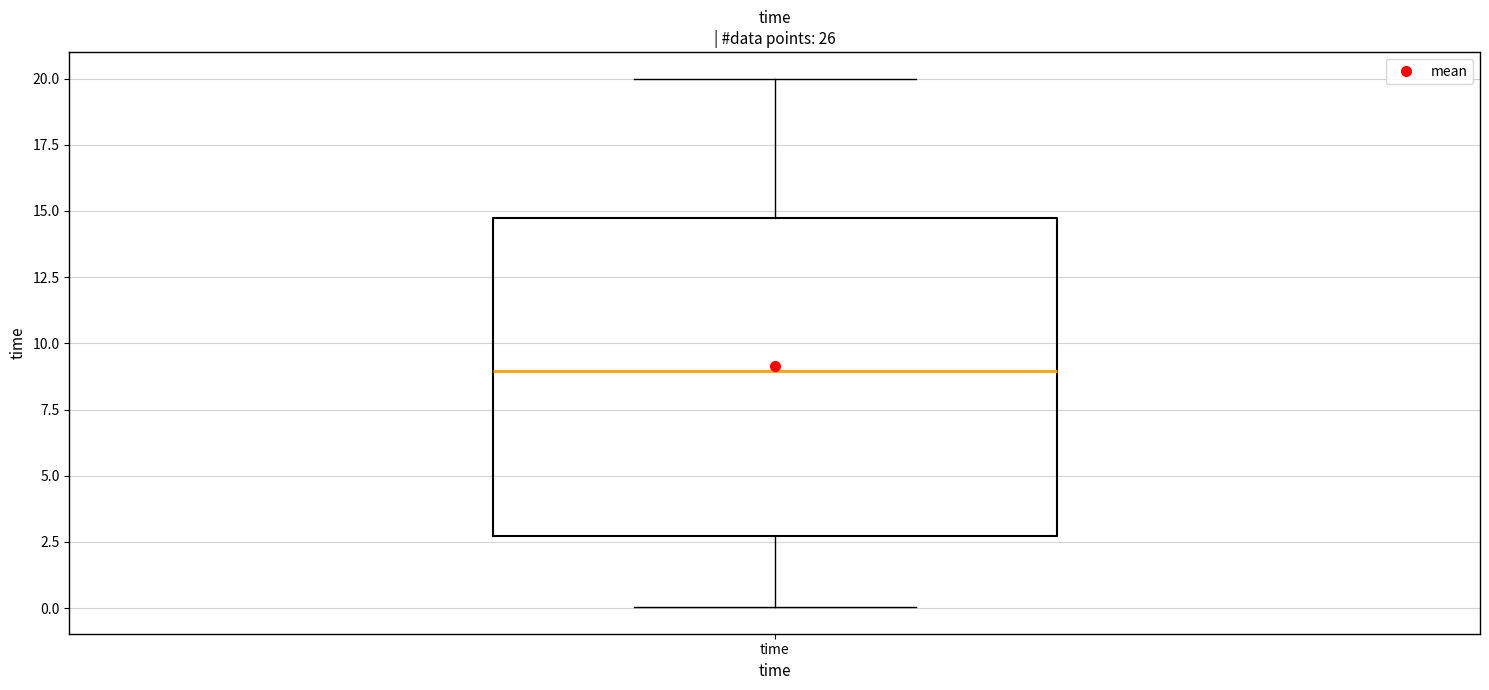

Transcribe this box plot: give where the median line is, the range the box spans, and where the two whiskers end, as read against the y-axis. The values are not printed on the chart, so give them approximately, as read against the axis.

median 9.0, box 2.5 to 14.5, whiskers 0.0 to 20.0